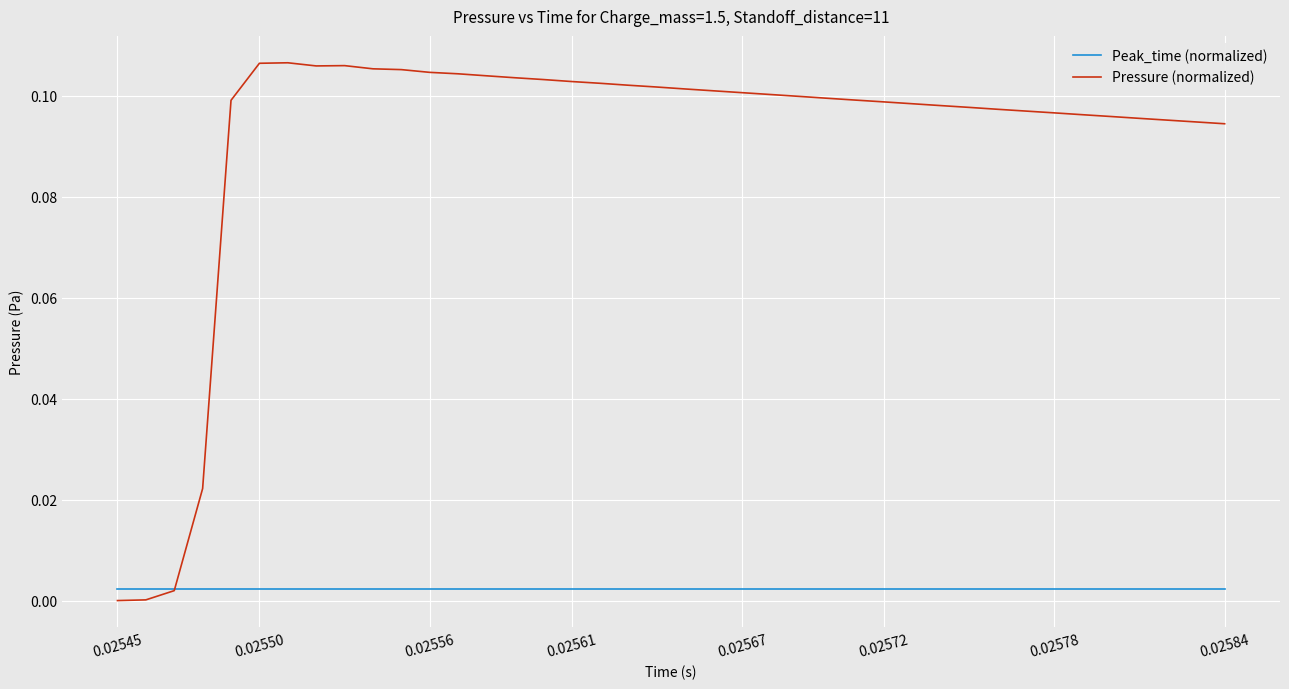

How many lines are shown in the chart?

2